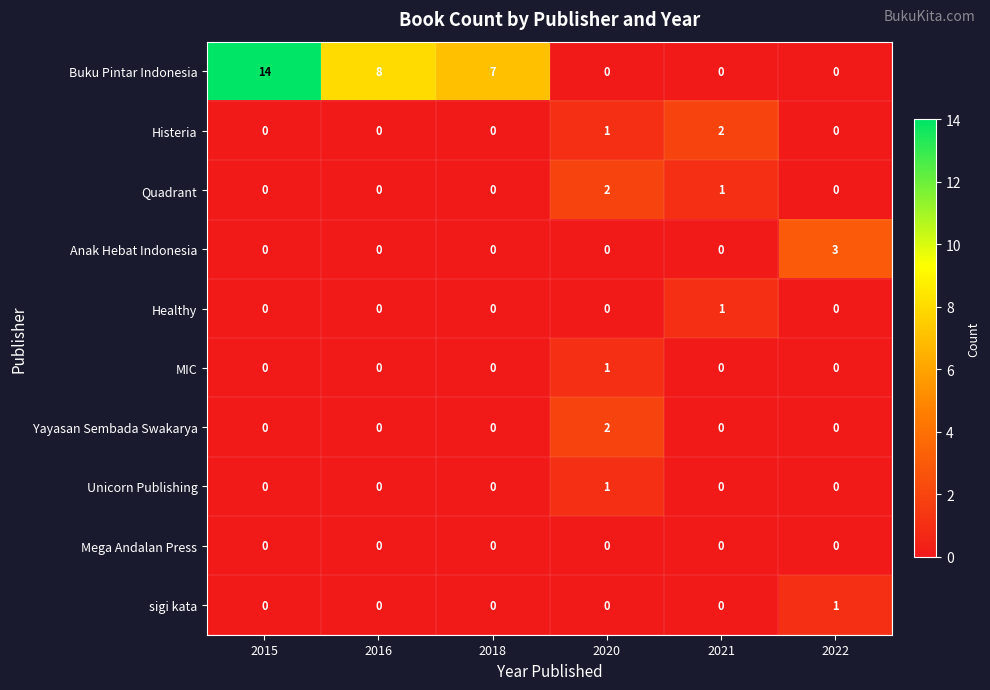

At which category is the sum across all series the highest?

2015